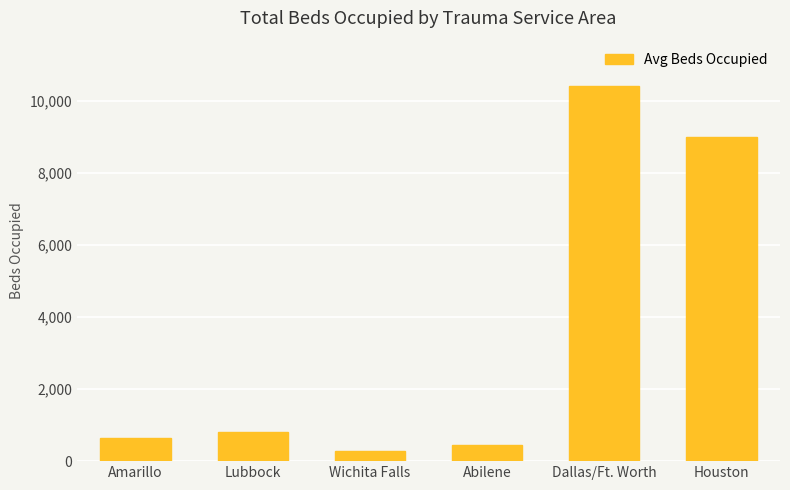

What is the sum of all values?

21567.2